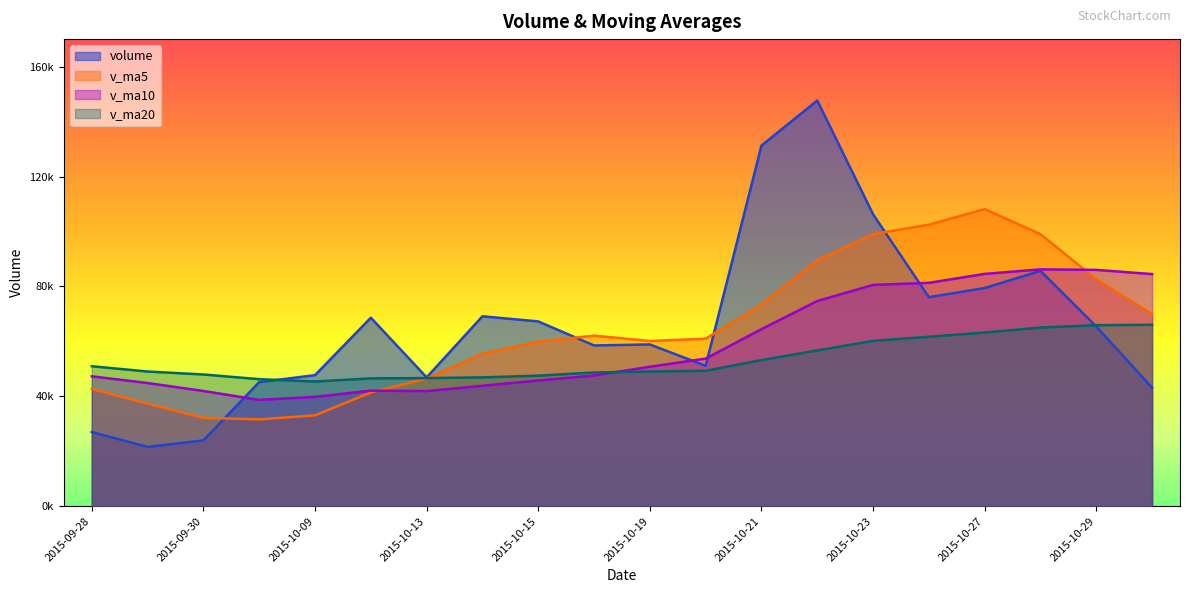

What is the value of the v_ma5 point at the 10th from the left?

62087.1